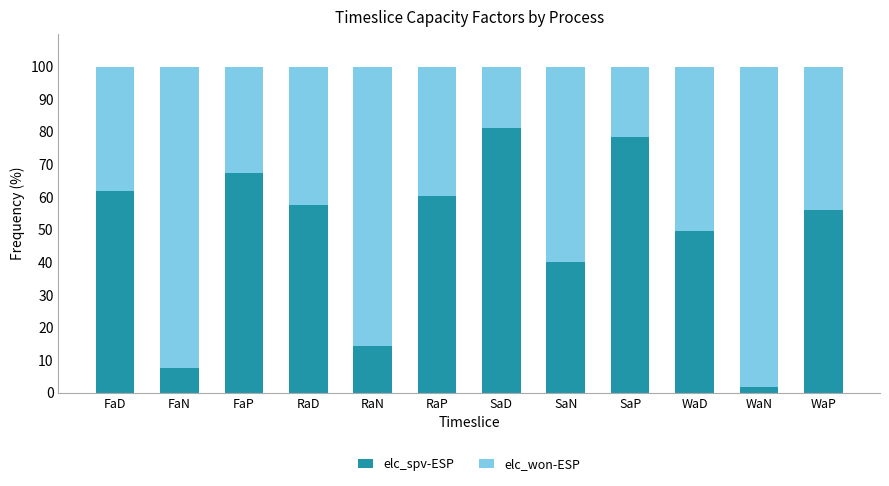

What is the approximate value of elc_spv-ESP at FaP?

67.3